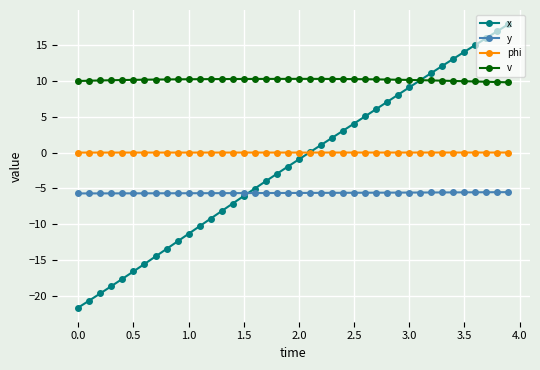

True or false: v and phi intersect in this chart.

False